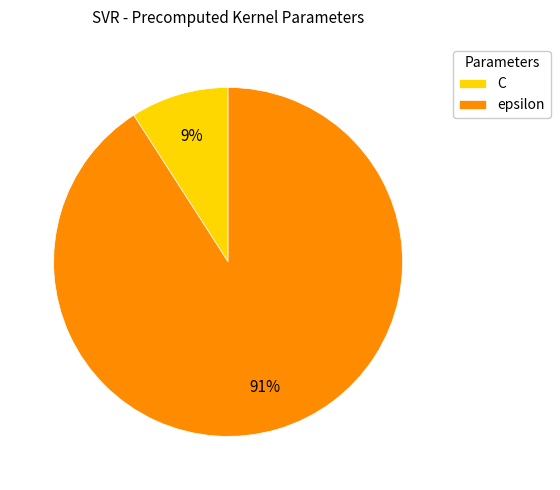

Which slice represents more than half of the pie?

epsilon